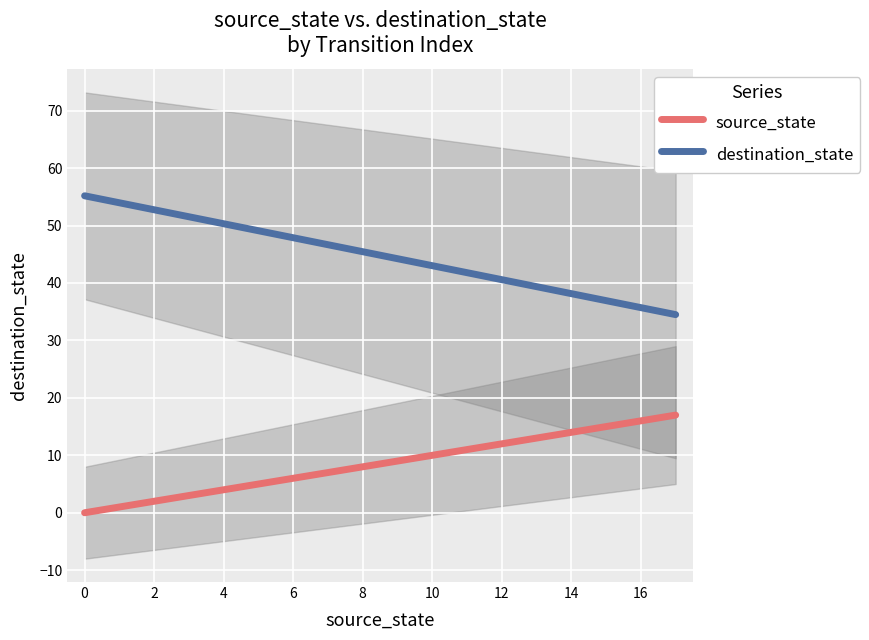

How many lines are shown in the chart?

2